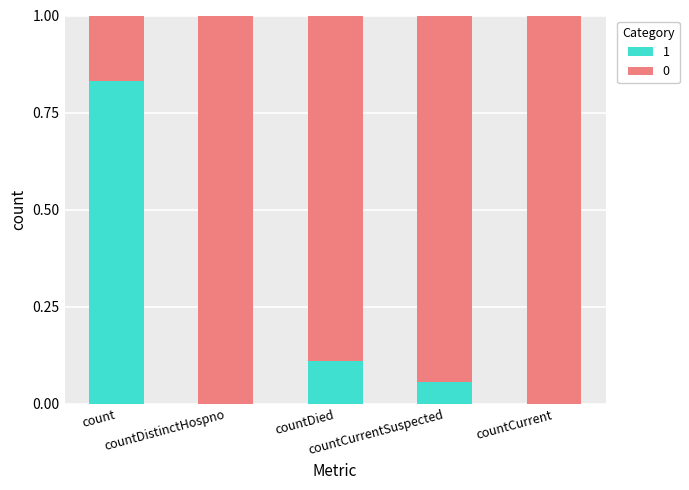

What is the sum of all 1 values?

1.0